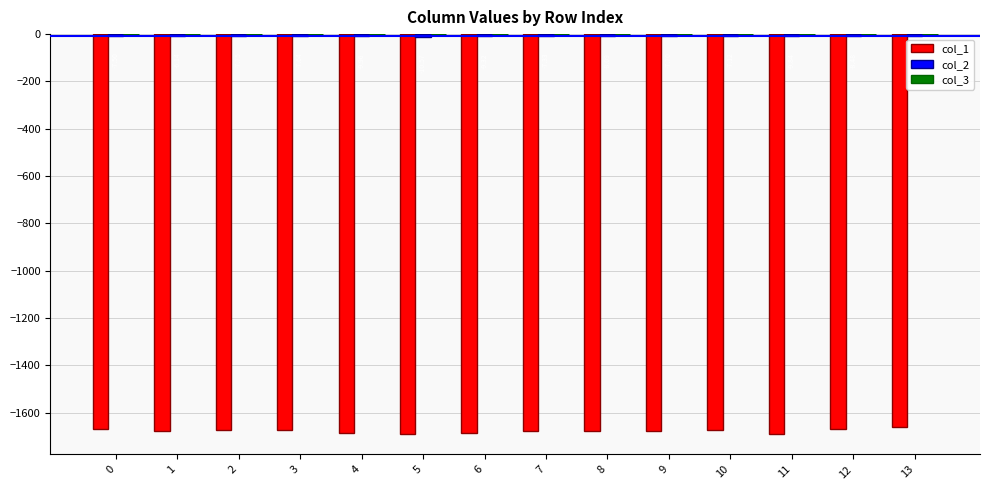

What is the minimum value for col_1?

-1692.1